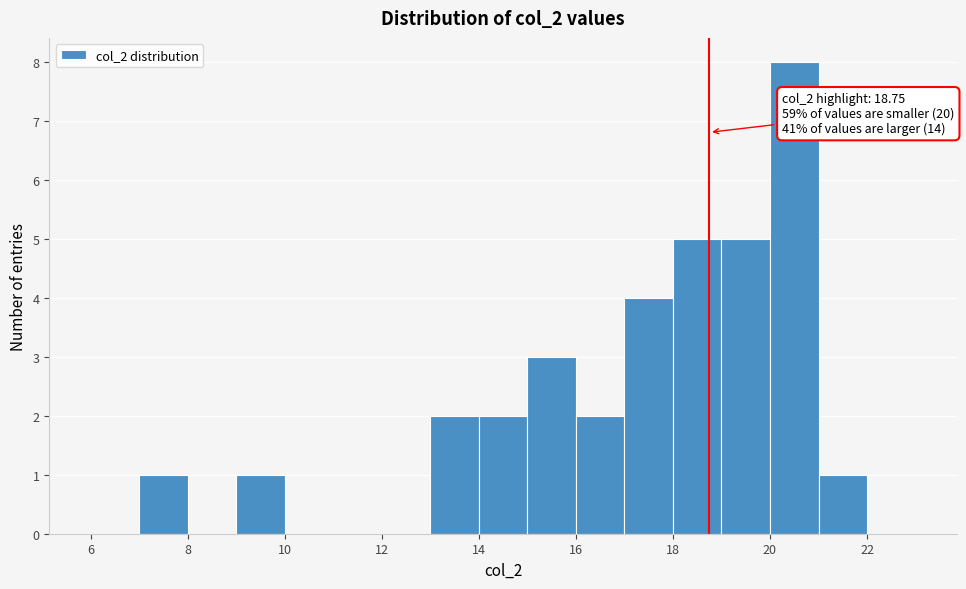

Which range on the x-axis has the tallest bar?

20 to 21